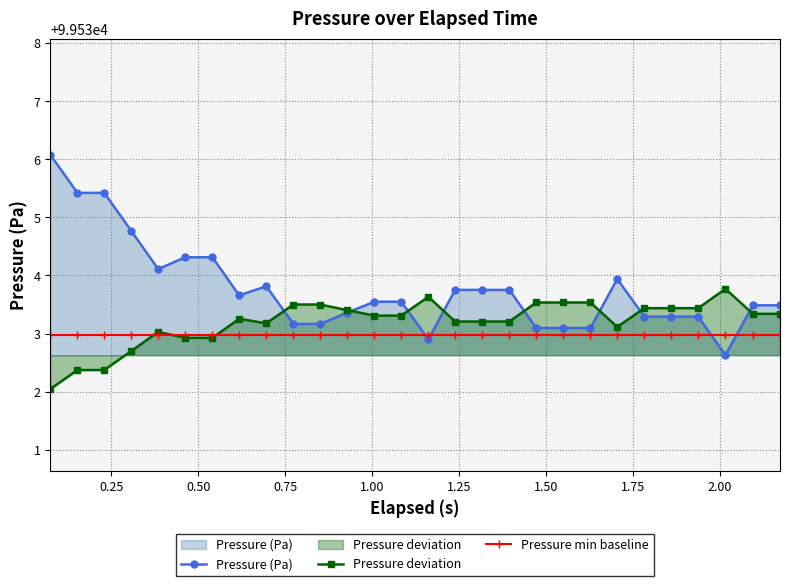

Reading left to right, what are all the values shown in this chart?

Pressure (Pa): 99536.1	99535.4	99535.4	99534.8	99534.1	99534.3	99534.3	99533.7	99533.8	99533.2	99533.2	99533.4	99533.5	99533.5	99532.9	99533.8	99533.8	99533.8	99533.1	99533.1	99533.1	99533.9	99533.3	99533.3	99533.3	99532.6	99533.5	99533.5
Pressure deviation: 99532.0	99532.4	99532.4	99532.7	99533.0	99532.9	99532.9	99533.3	99533.2	99533.5	99533.5	99533.4	99533.3	99533.3	99533.6	99533.2	99533.2	99533.2	99533.5	99533.5	99533.5	99533.1	99533.4	99533.4	99533.4	99533.8	99533.3	99533.3
Pressure min baseline: 99533.0	99533.0	99533.0	99533.0	99533.0	99533.0	99533.0	99533.0	99533.0	99533.0	99533.0	99533.0	99533.0	99533.0	99533.0	99533.0	99533.0	99533.0	99533.0	99533.0	99533.0	99533.0	99533.0	99533.0	99533.0	99533.0	99533.0	99533.0